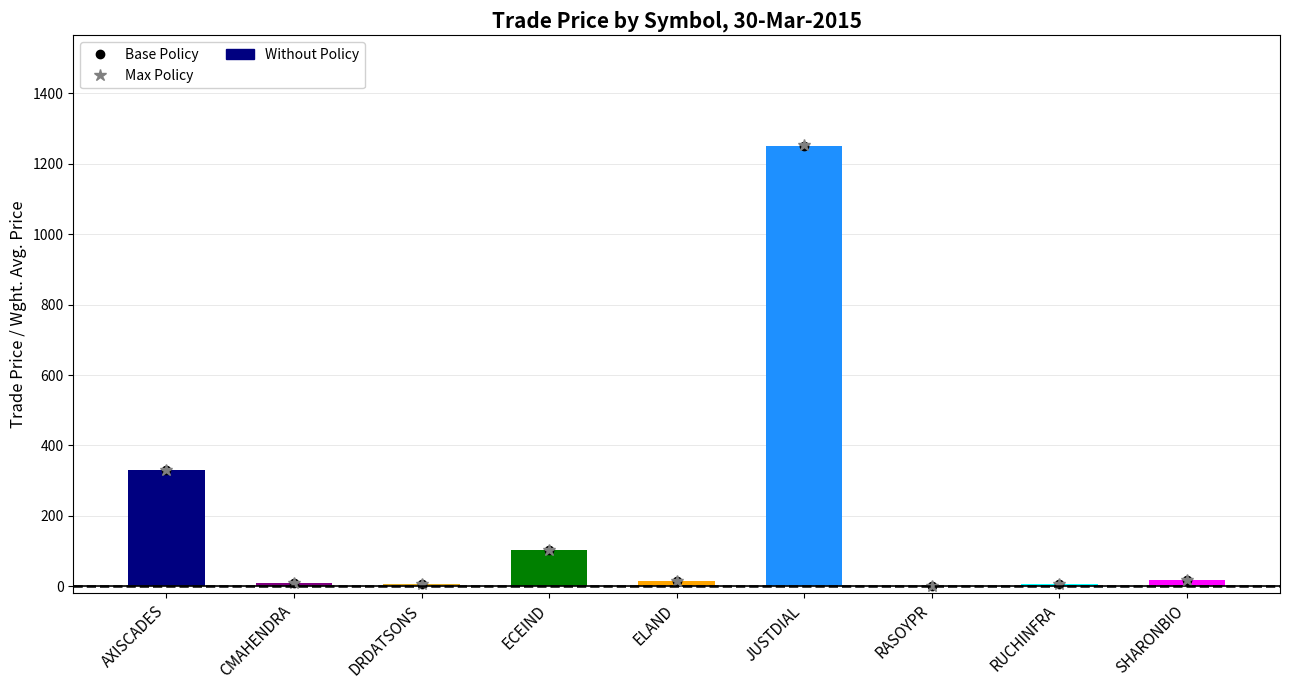

What is the greatest value displayed?

1252.2